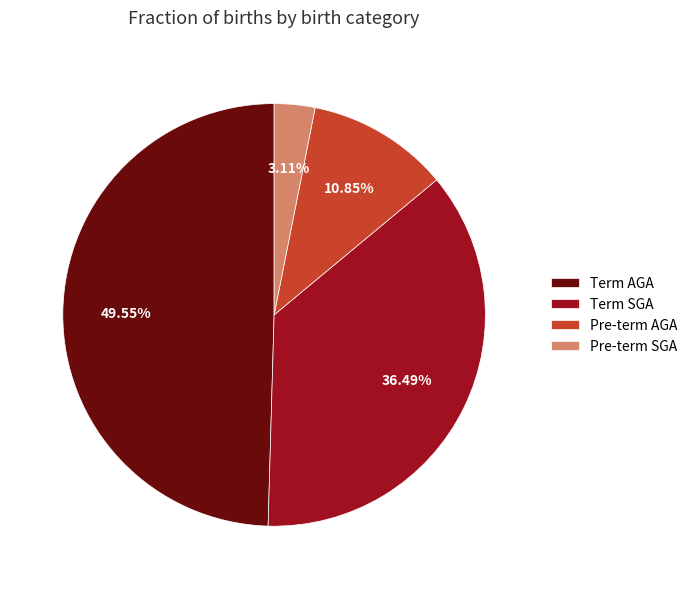

To the nearest percent, what portion does Term AGA represent?

50%